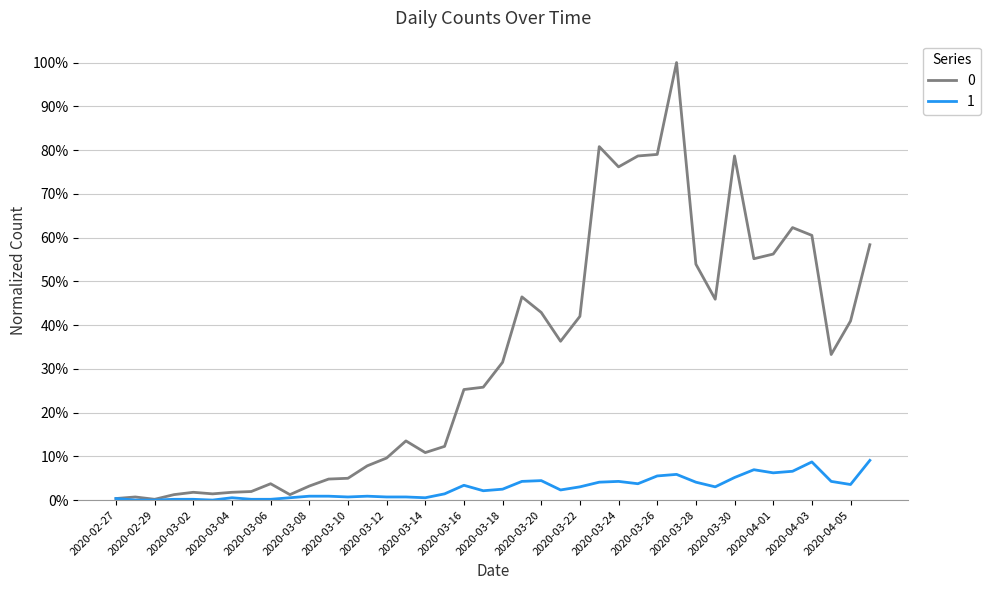

True or false: 1 and 0 cross at least once.

False